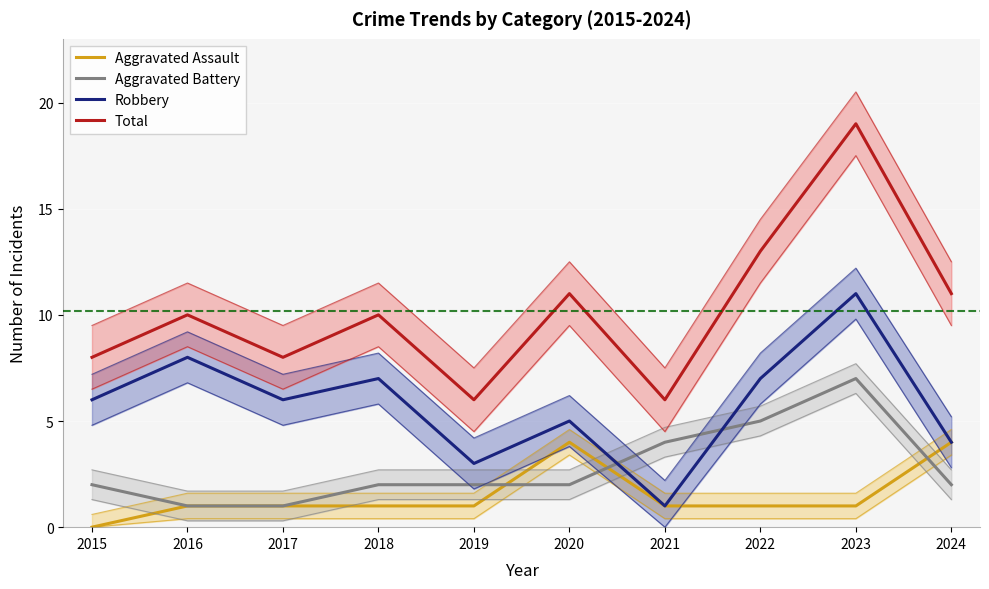

How many data points in Total are above 10?

4